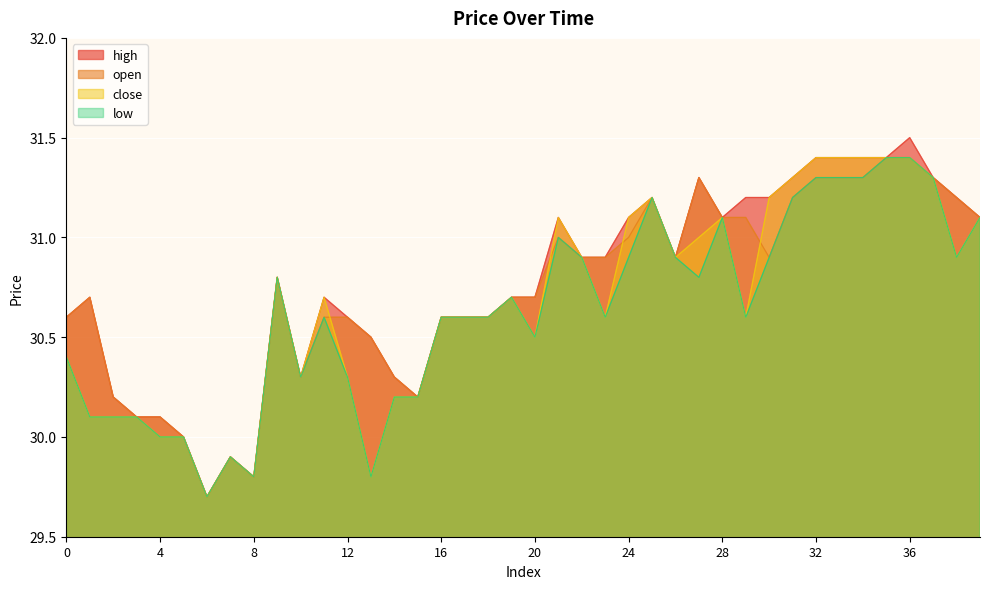

Where is the first local maximum for high?

1